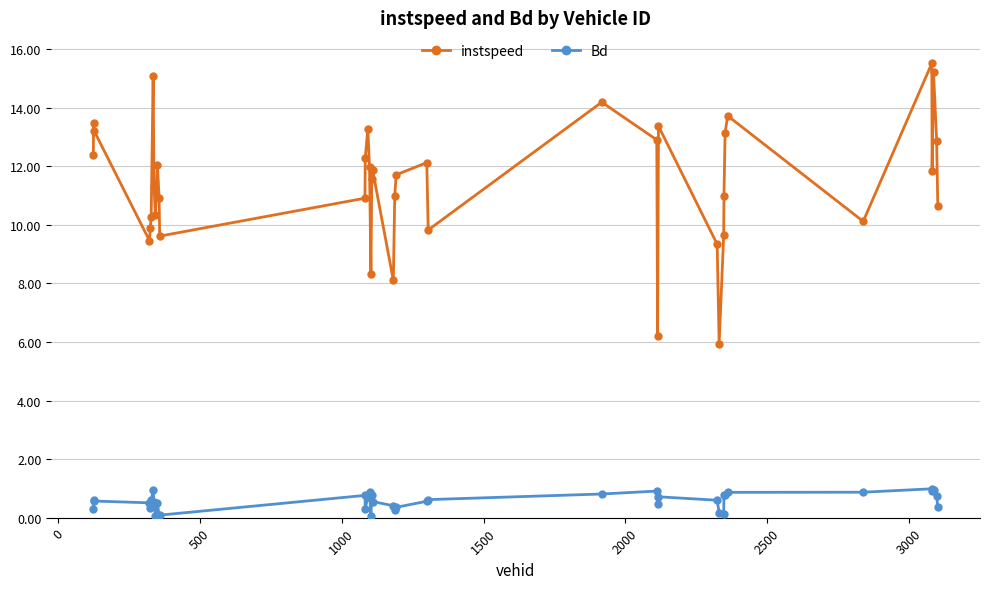

What is the value of the Bd point at the 34th from the left?

0.9